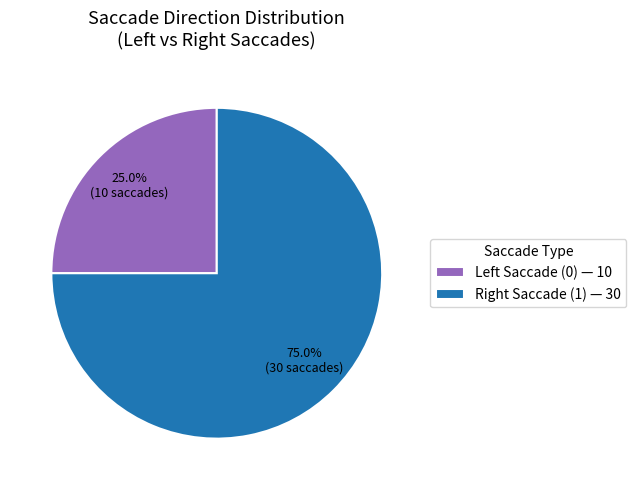

Is there any slice that represents more than half of the pie?

Yes